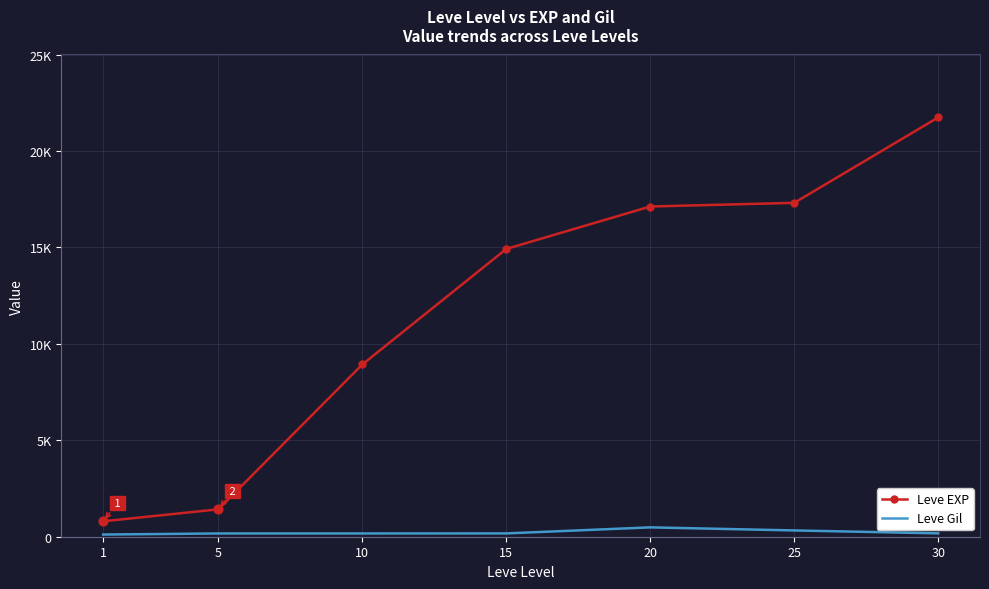

At how many categories does at least one series exceed 1147?

6